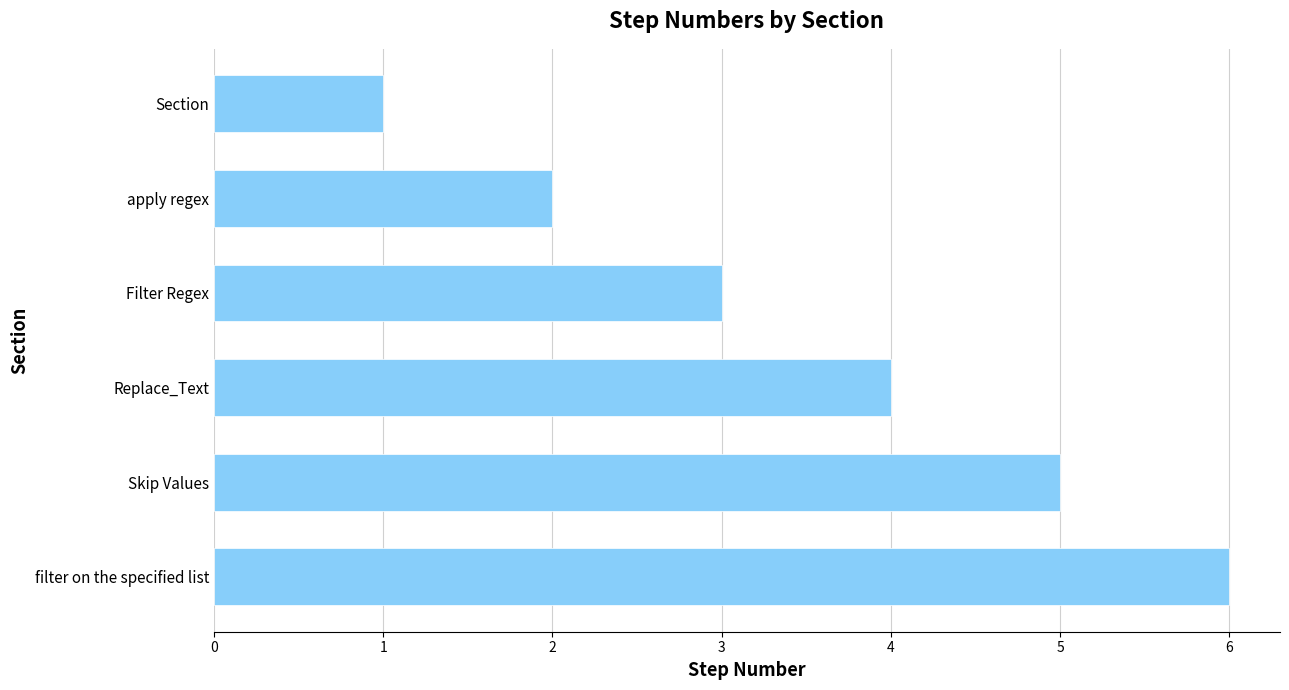

What is the change in value from filter on the specified list to apply regex?

-4